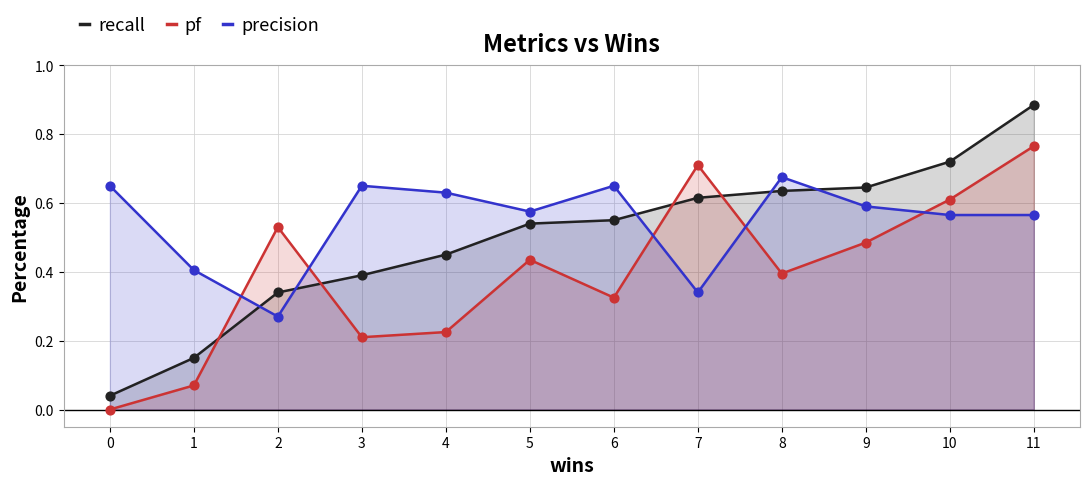

What are all the series names shown in the legend?

recall, pf, precision